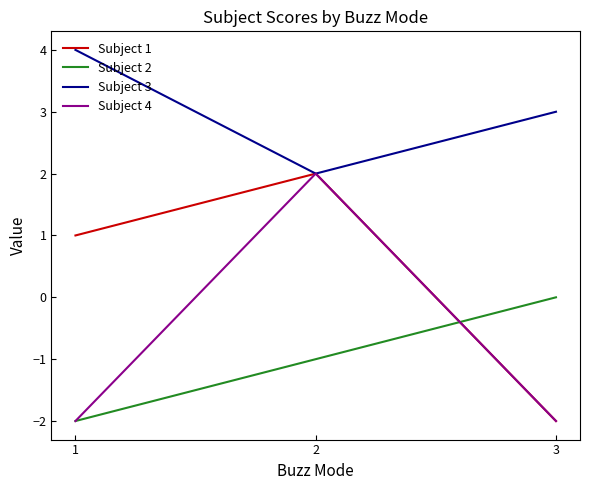

Is the value of Subject 4 at 3 greater than the value of Subject 2 at 3?

No